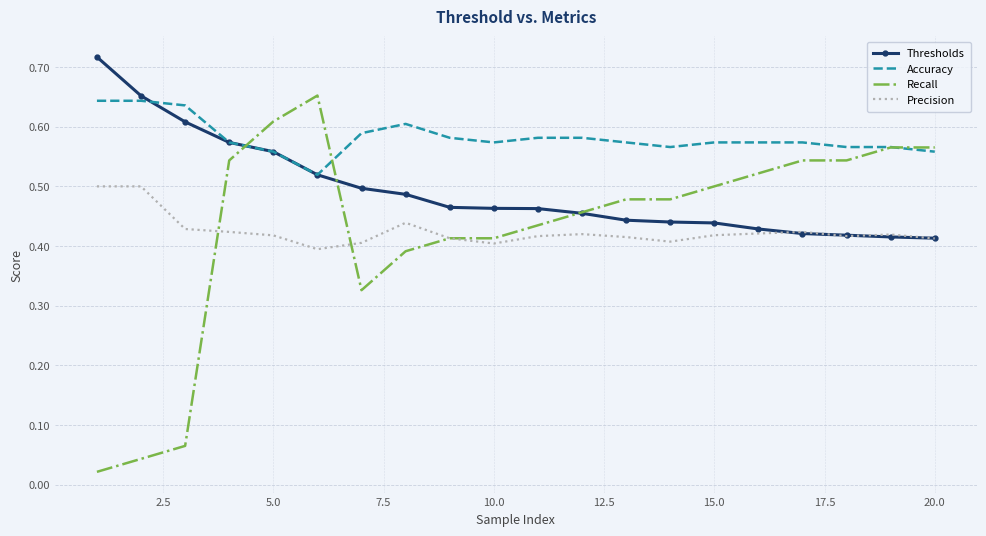

Which series has the largest total across all categories?

Accuracy